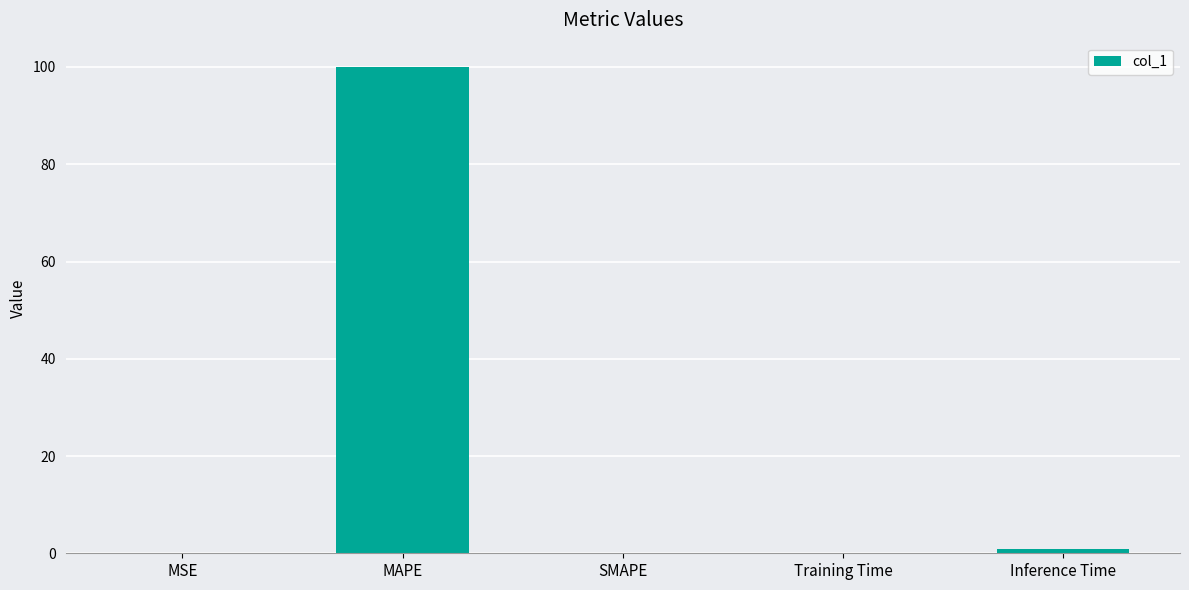

What is the maximum value shown in the chart?

100.0